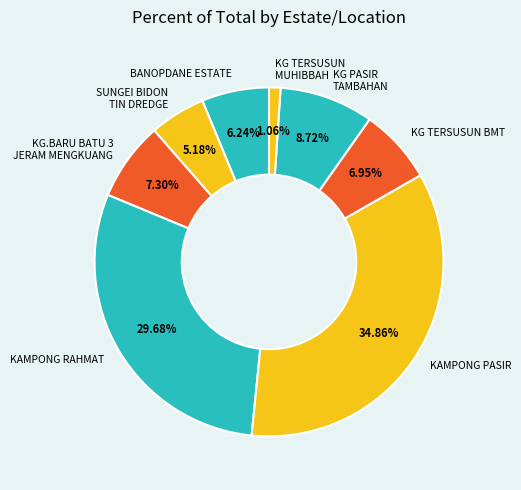

What is the largest slice in the pie chart?

KAMPONG PASIR